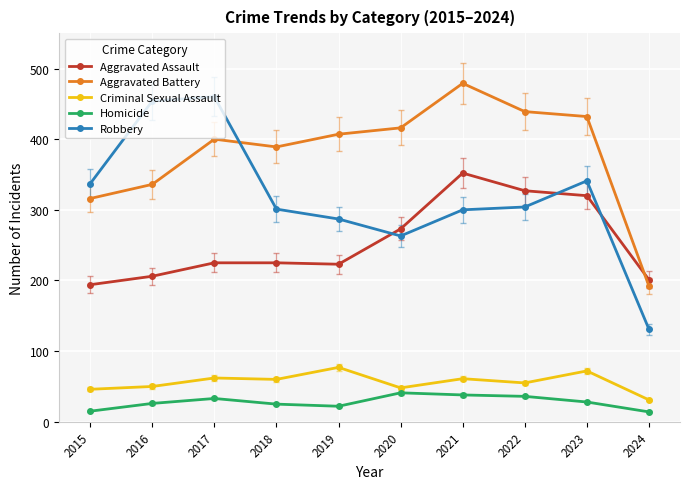

What is the total value across all series at 2022?

1161